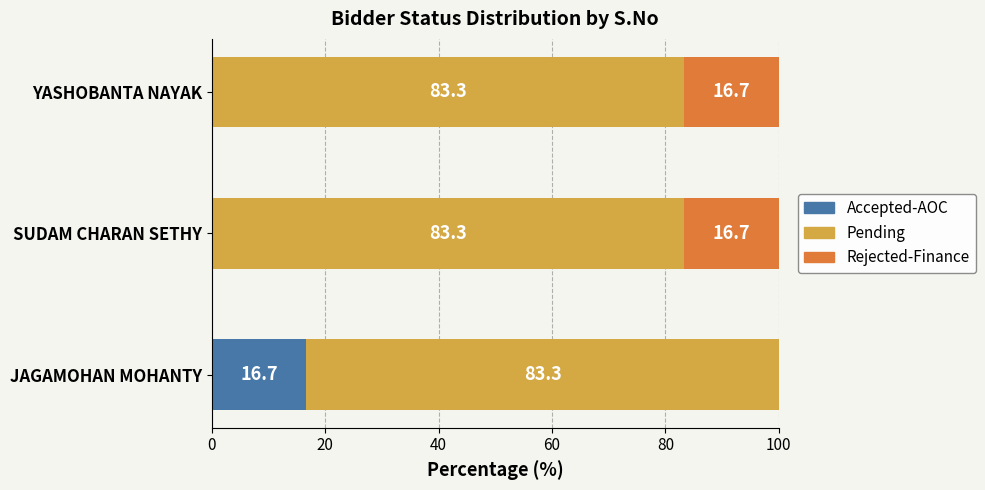

How many categories are shown in the chart?

3